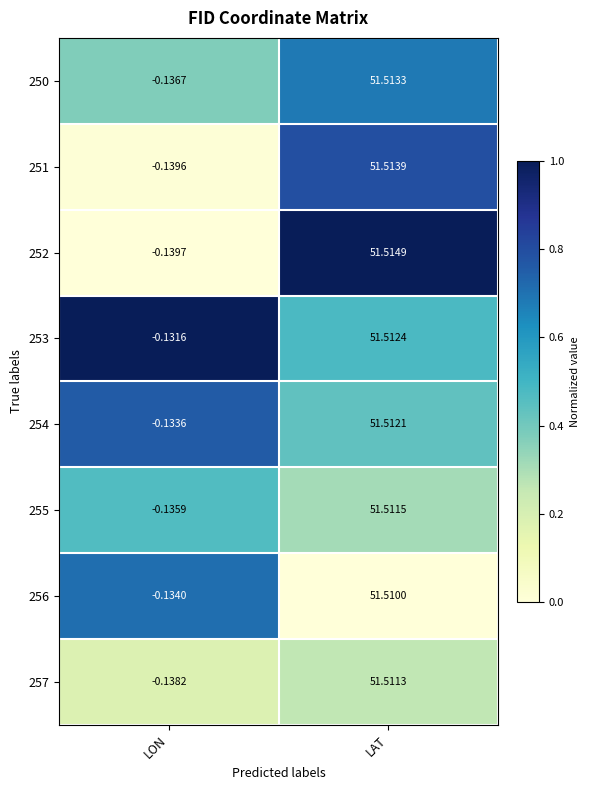

What is the total value across all series at LON?

-1.1